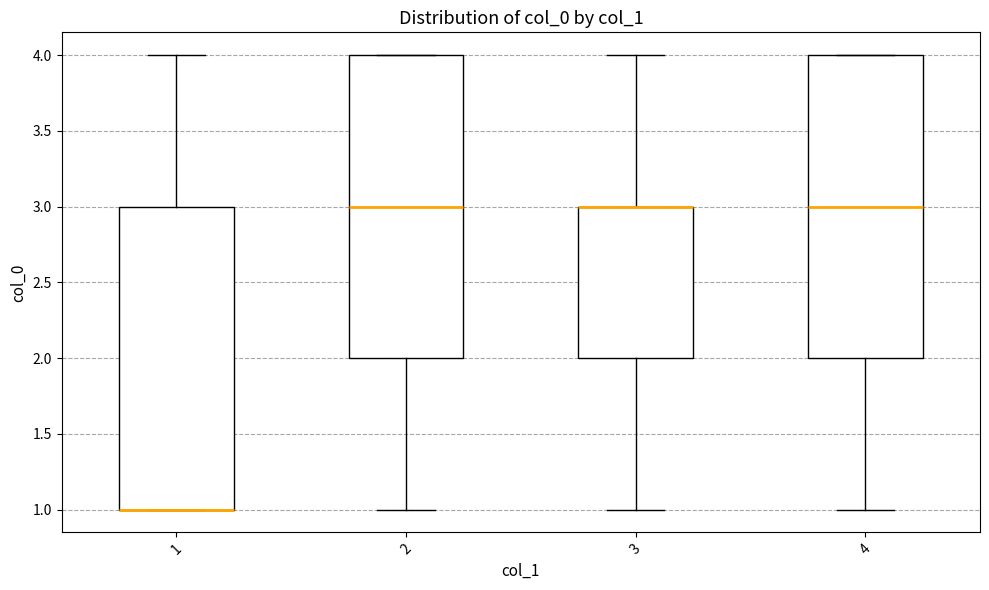

Reading left to right, transcribe this box plot: for each box, give where its median line is, the range the box spans, and where its two whiskers end, as read against the y-axis. The values are not printed on the chart, so give them approximately, as read against the axis.

1: median 1 (drawn on the box's lower edge), box 1 to 3, whiskers 1 to 4
2: median 3, box 2 to 4, whiskers 1 to 4
3: median 3 (drawn on the box's upper edge), box 2 to 3, whiskers 1 to 4
4: median 3, box 2 to 4, whiskers 1 to 4